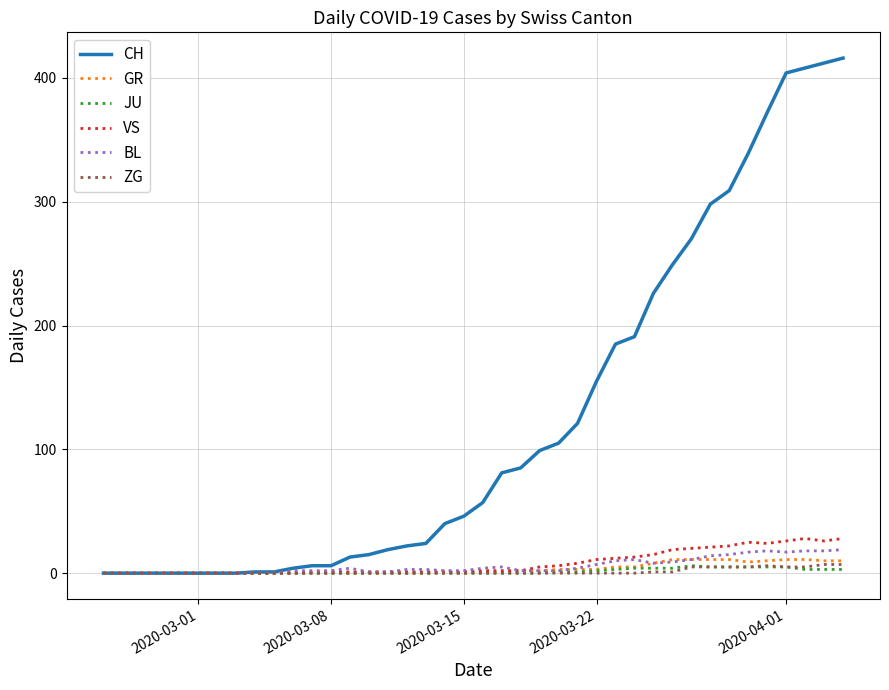

Which series has the largest total across all categories?

CH